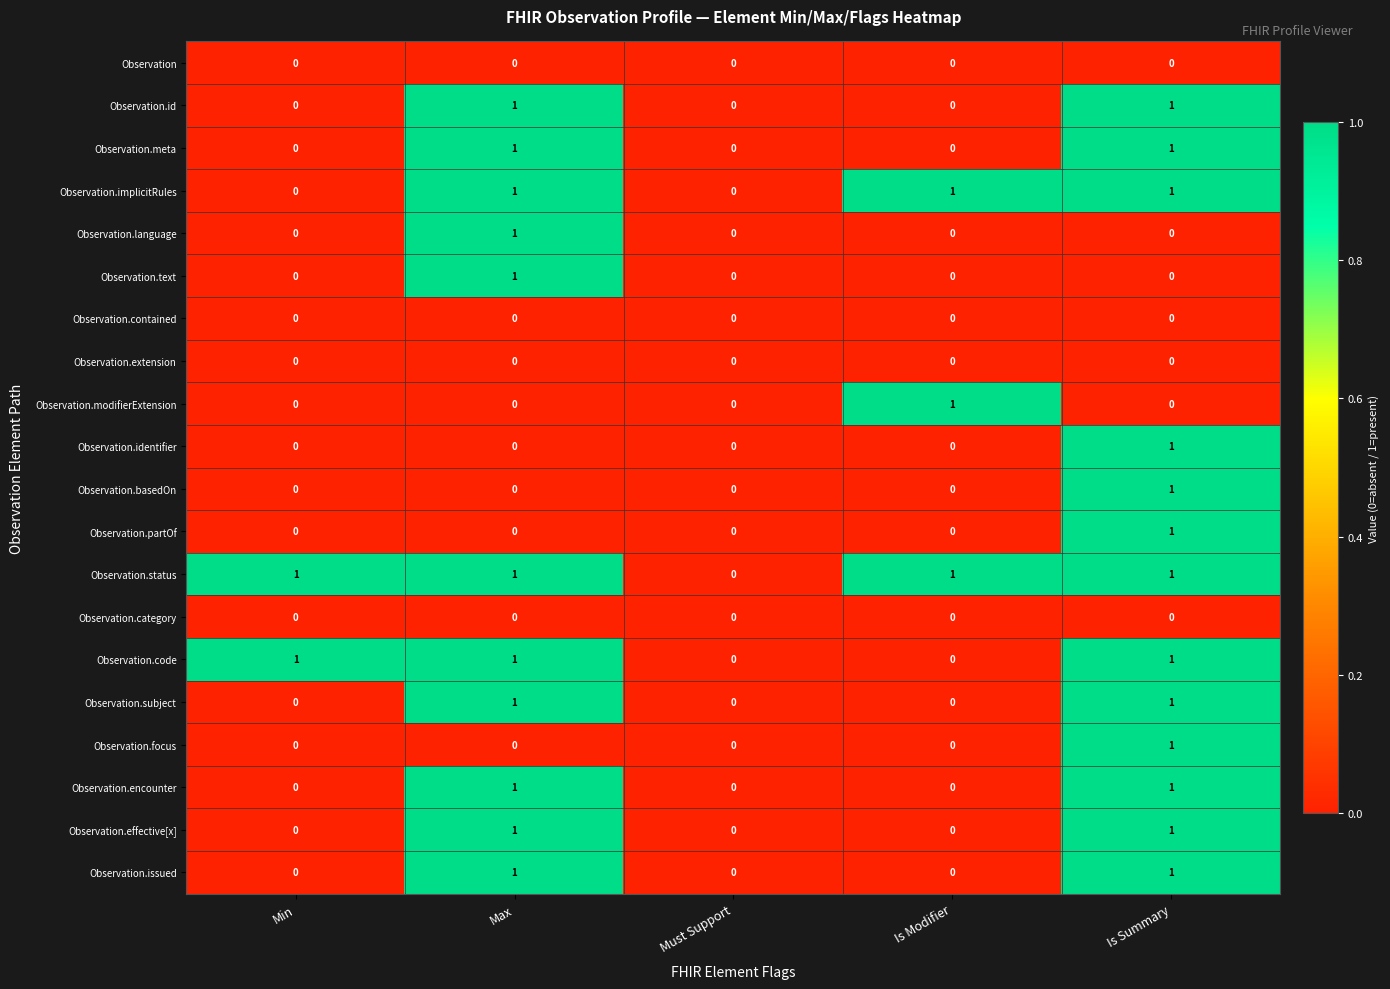

The Observation.effective[x] series shows 0 at Is Summary. True or false?

False